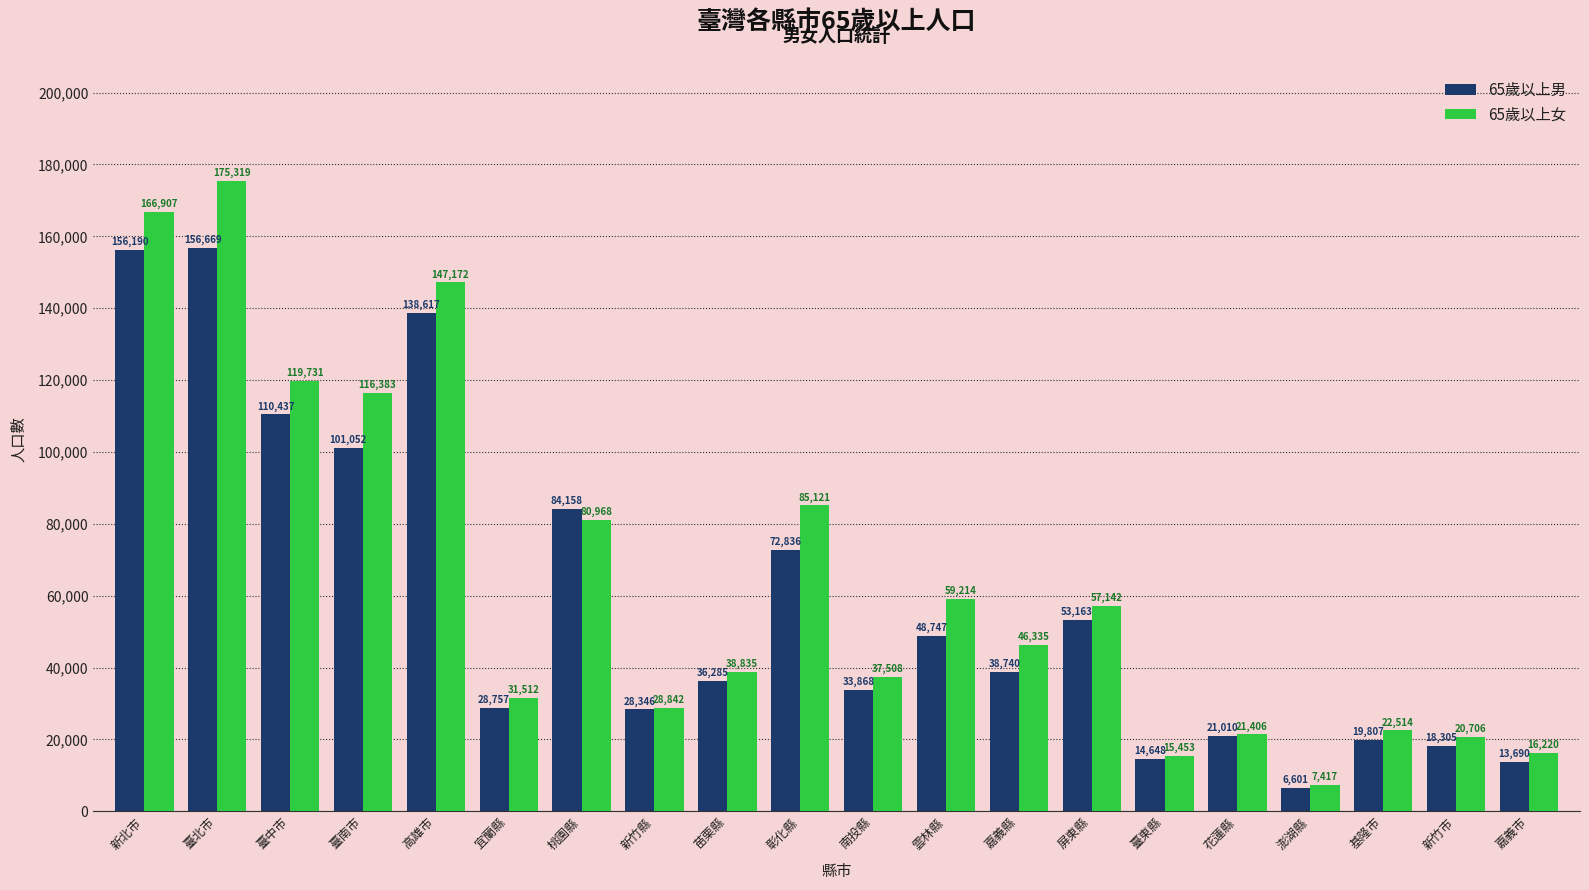

Which category has the lowest value in the 65歲以上男 series?

澎湖縣